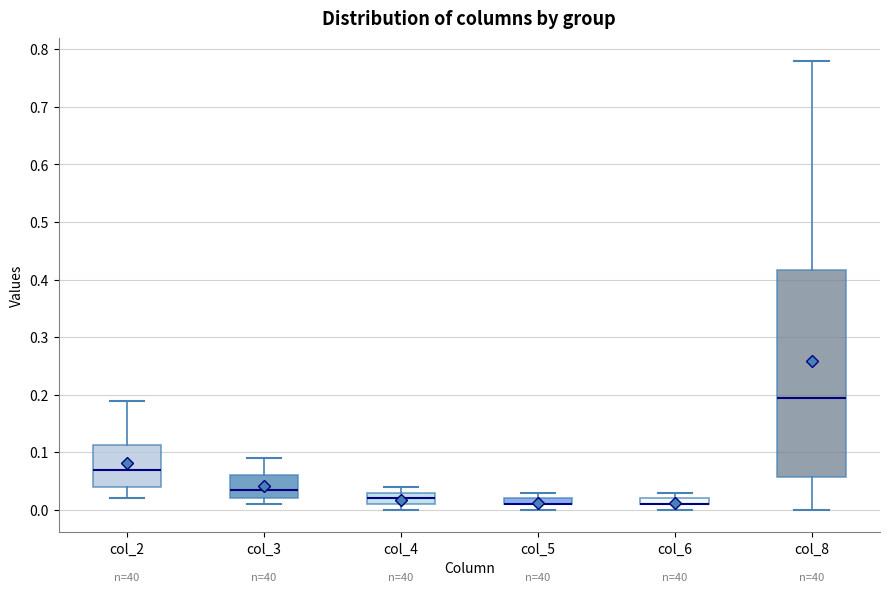

Which box is the tallest, from its lower edge to its upper edge?

col_8